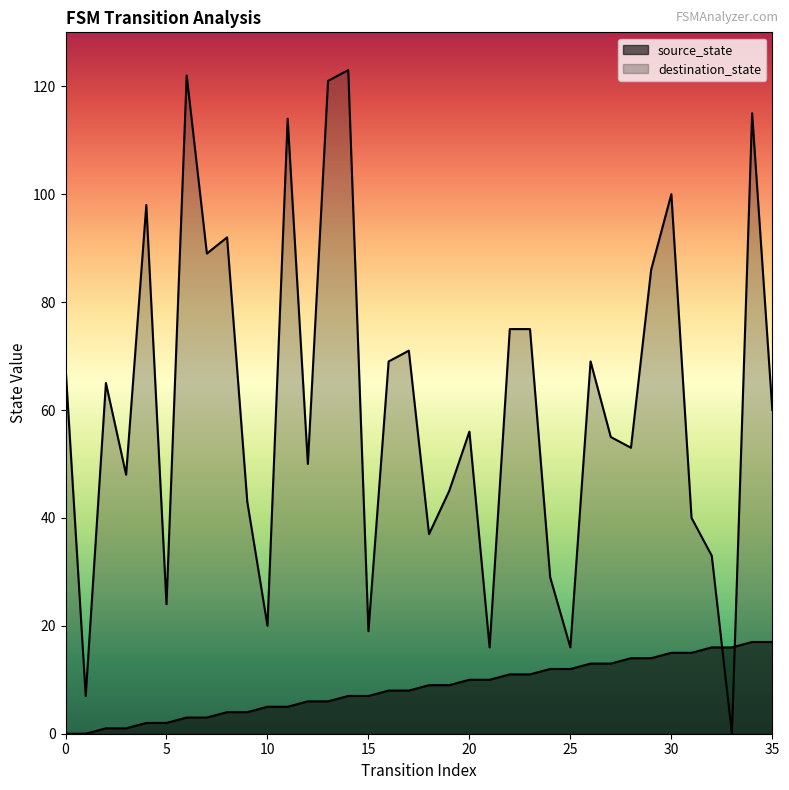

What is the sum of all source_state values?

306